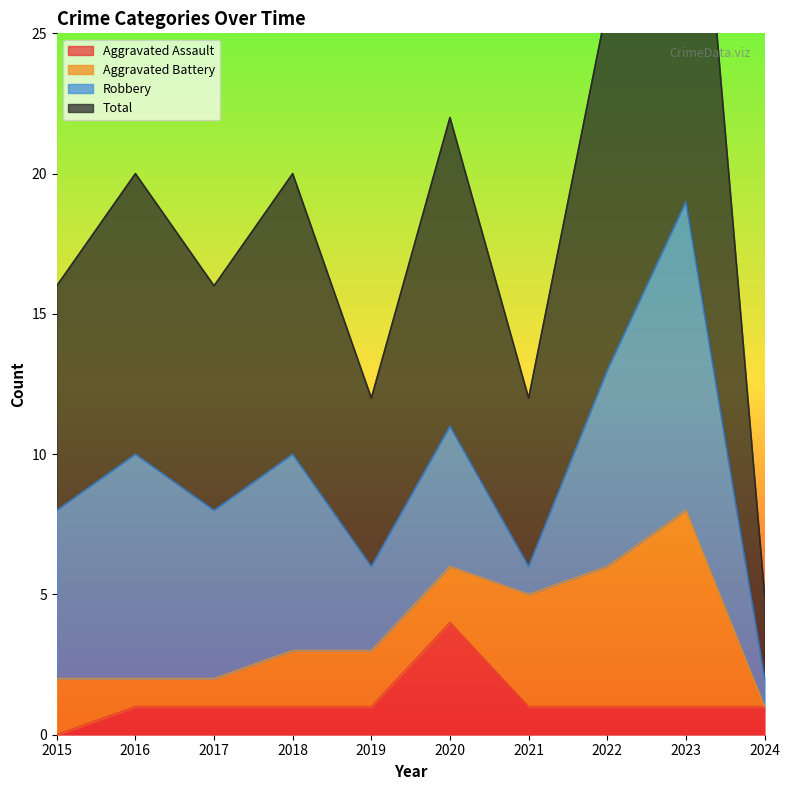

List the labels in order of Aggravated Assault value, largest first.

2020, 2016, 2017, 2018, 2019, 2021, 2022, 2023, 2024, 2015